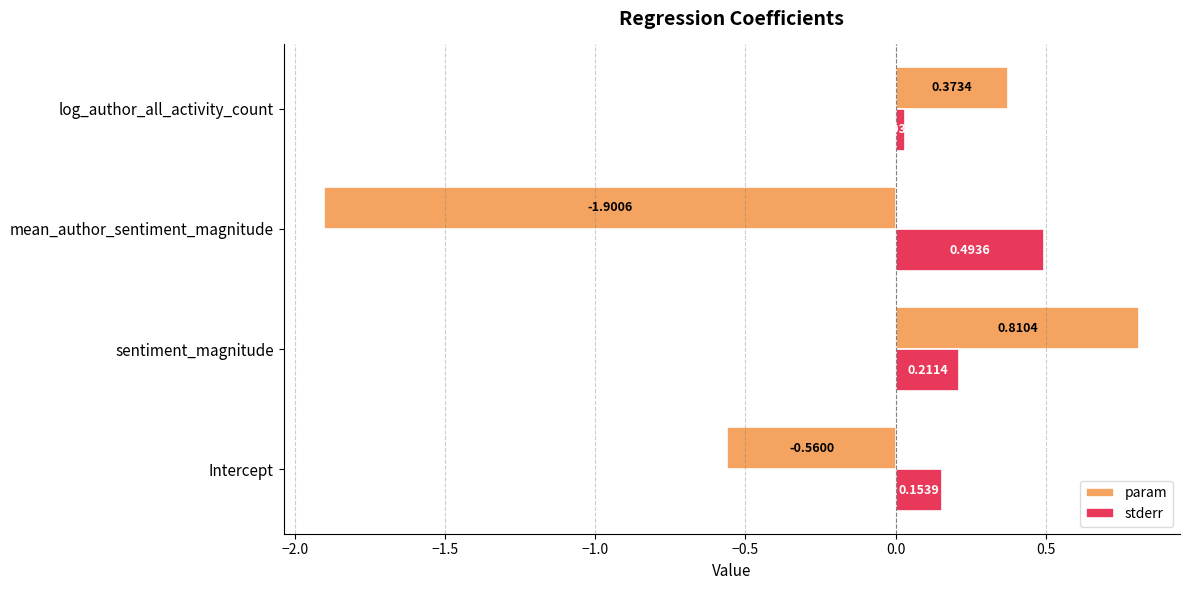

What is the sum of all stderr values?

0.9